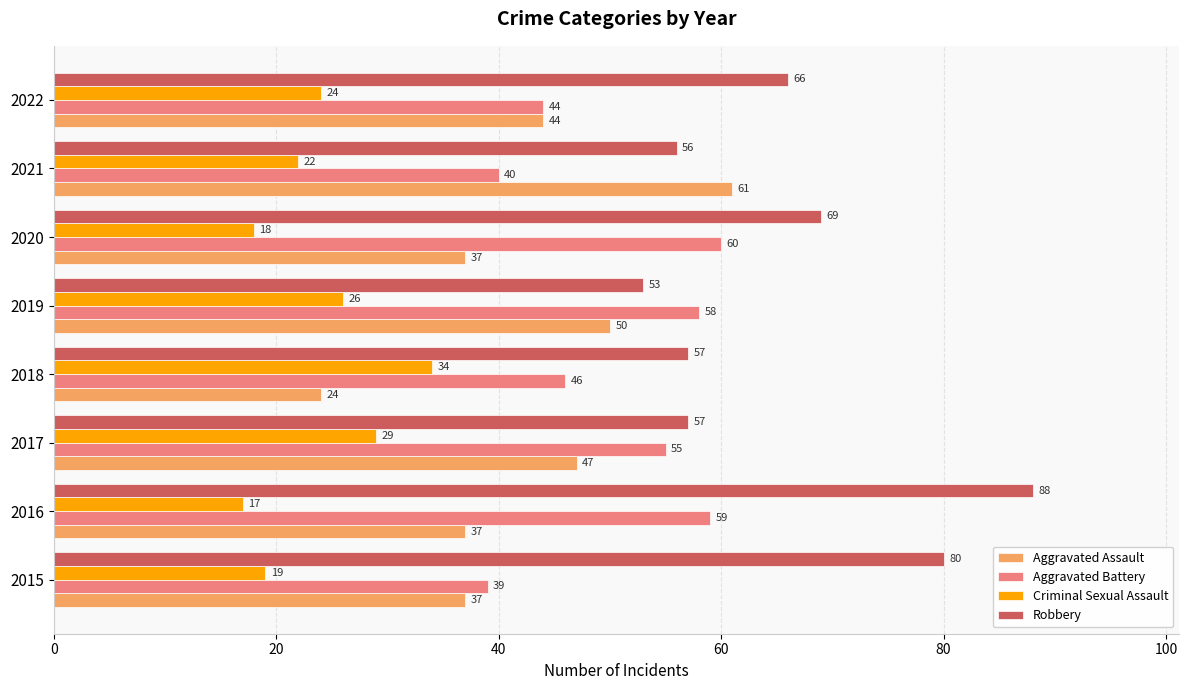

What is the spread (max minus min) of values at 2021?

39